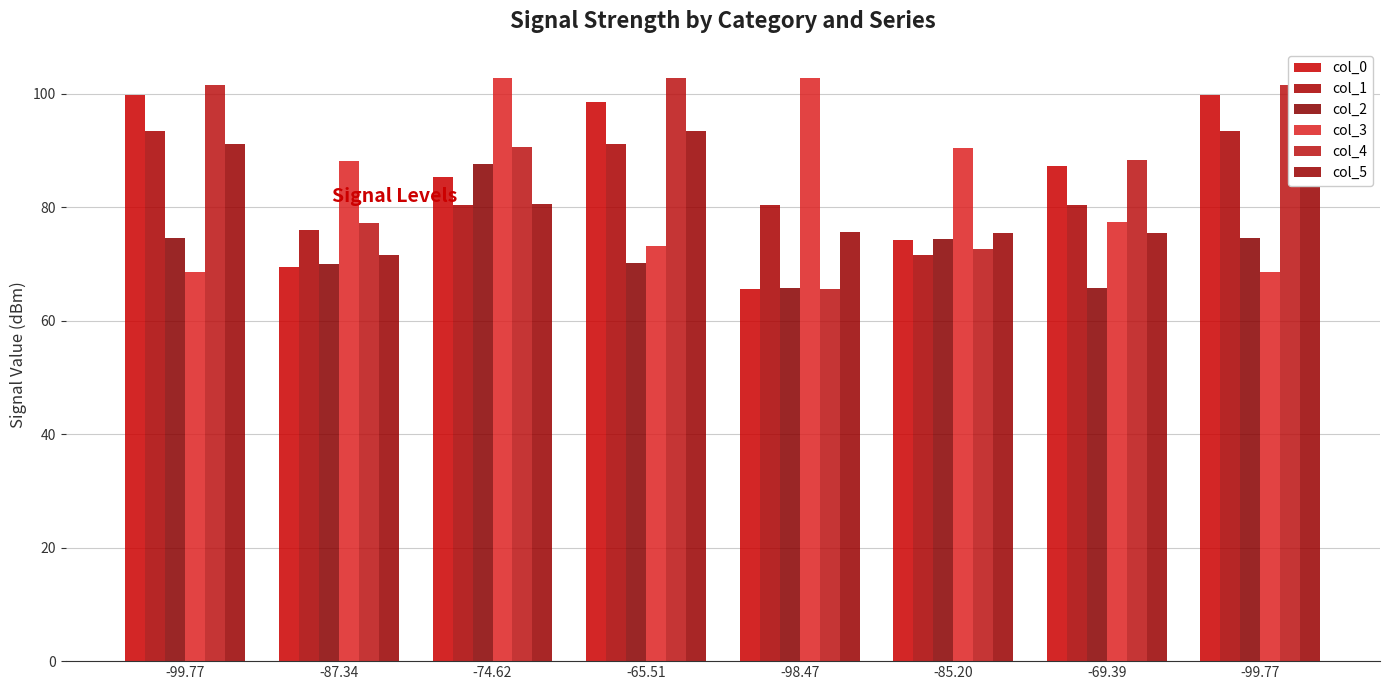

How many bars are there in total?

48